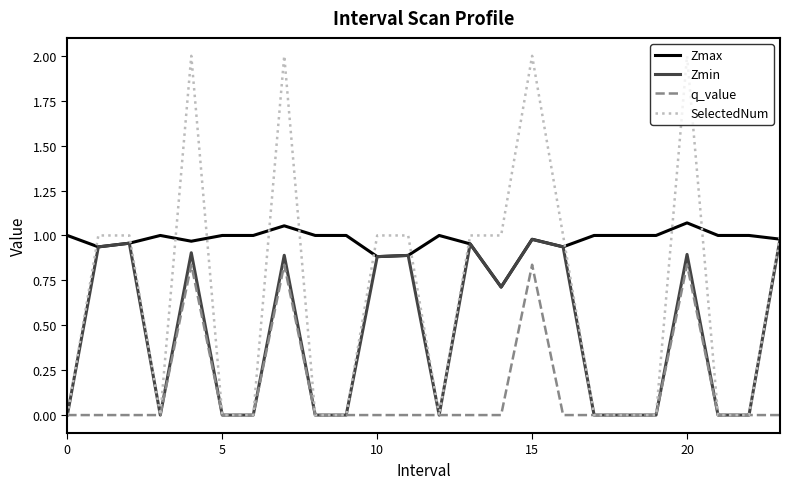

Rank the series by their average value, from lowest to highest.

q_value, Zmin, SelectedNum, Zmax